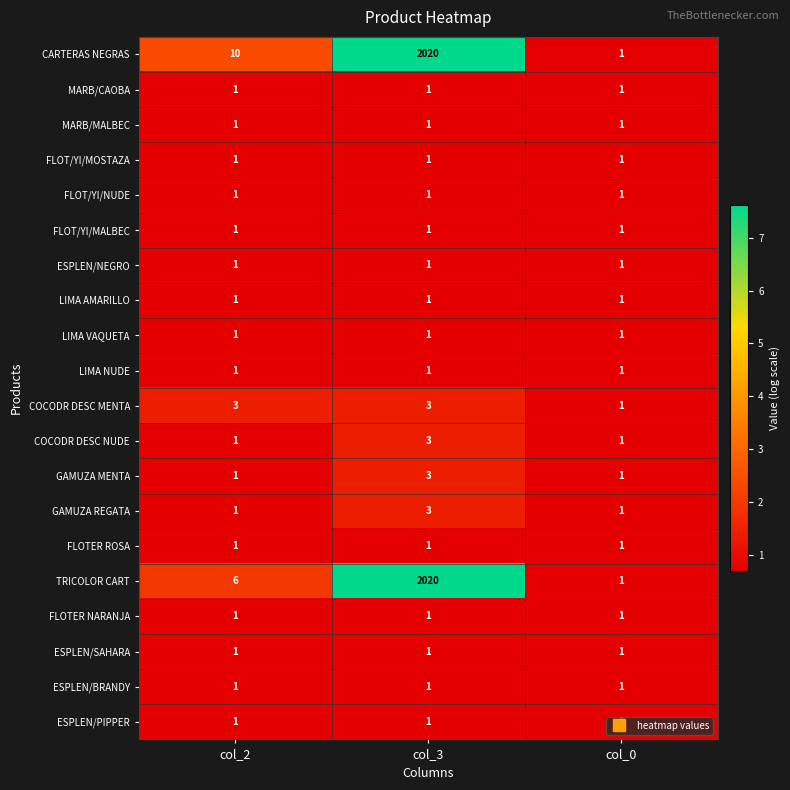

What is the sum of all COCODR DESC MENTA values?

7